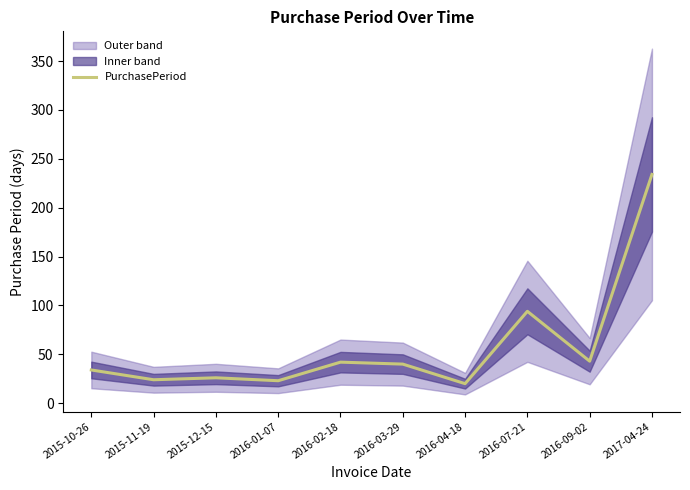

The value of PurchasePeriod at 2017-04-24 is 234. True or false?

True